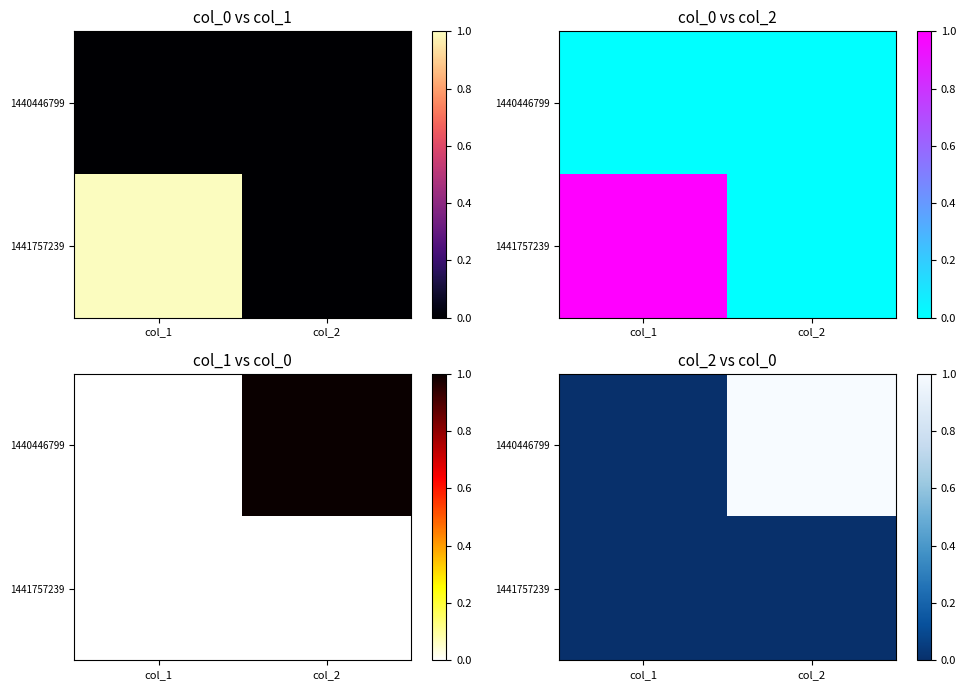

Count the number of categories in the chart.

2